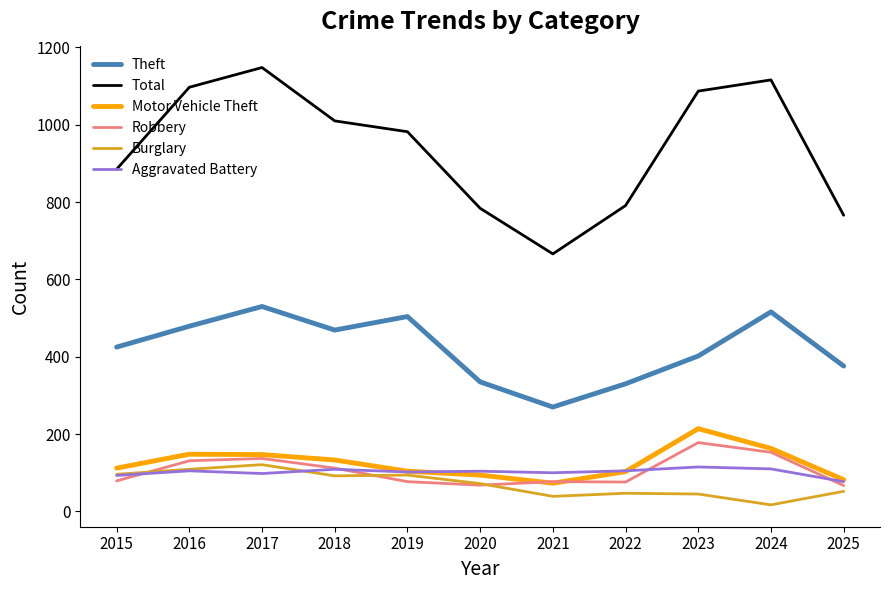

Between 2019 and 2021, which series saw the biggest shift?

Total